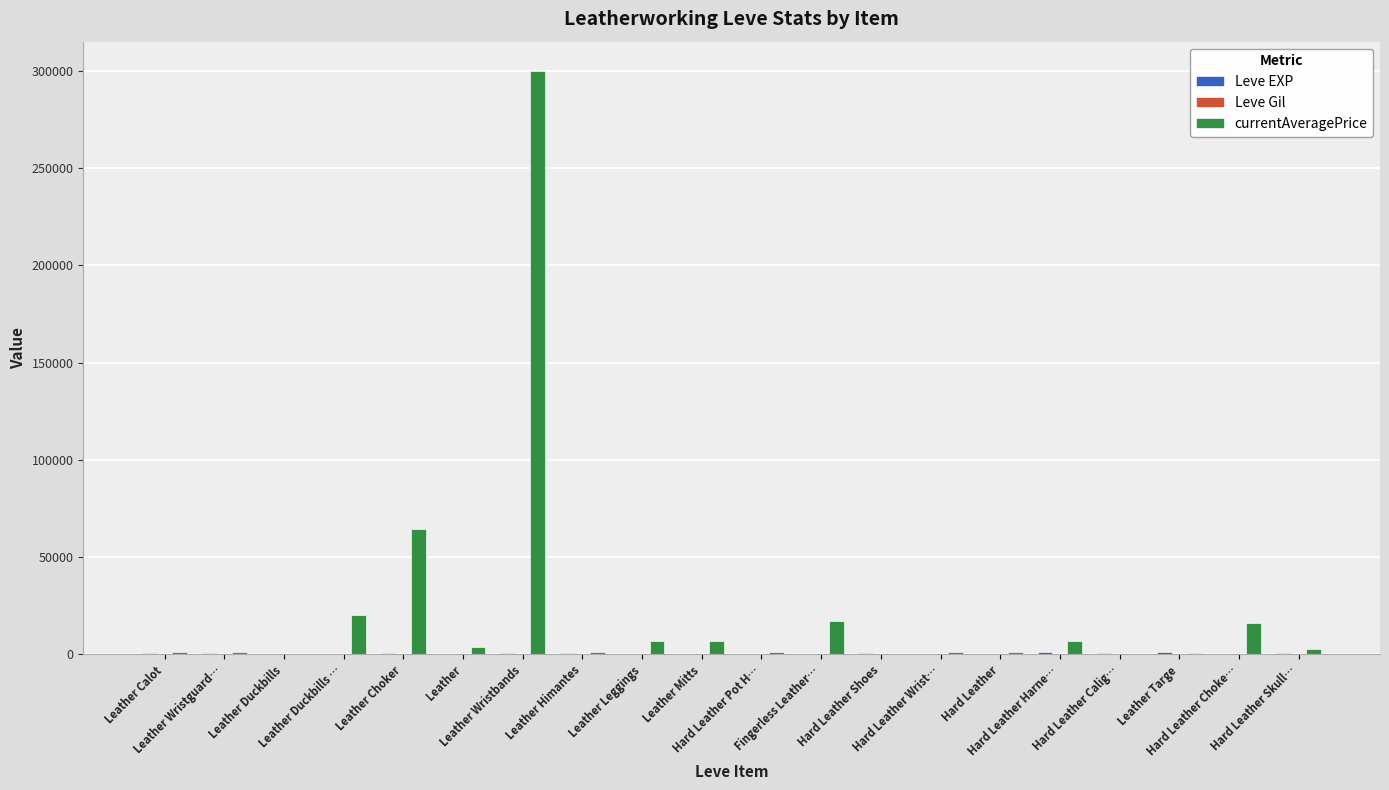

Which series has the largest total across all categories?

currentAveragePrice